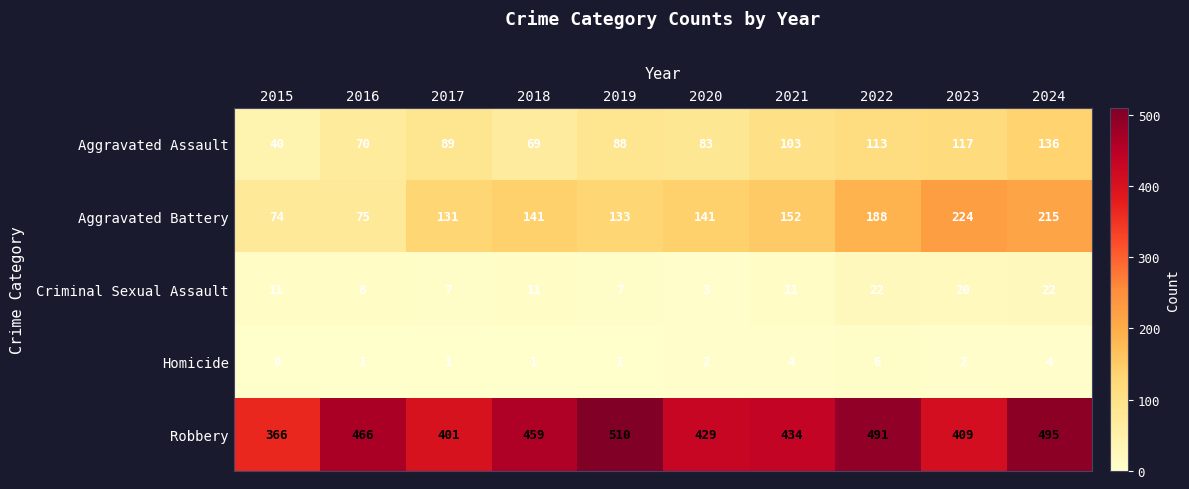

At which category is the sum across all series the highest?

2024